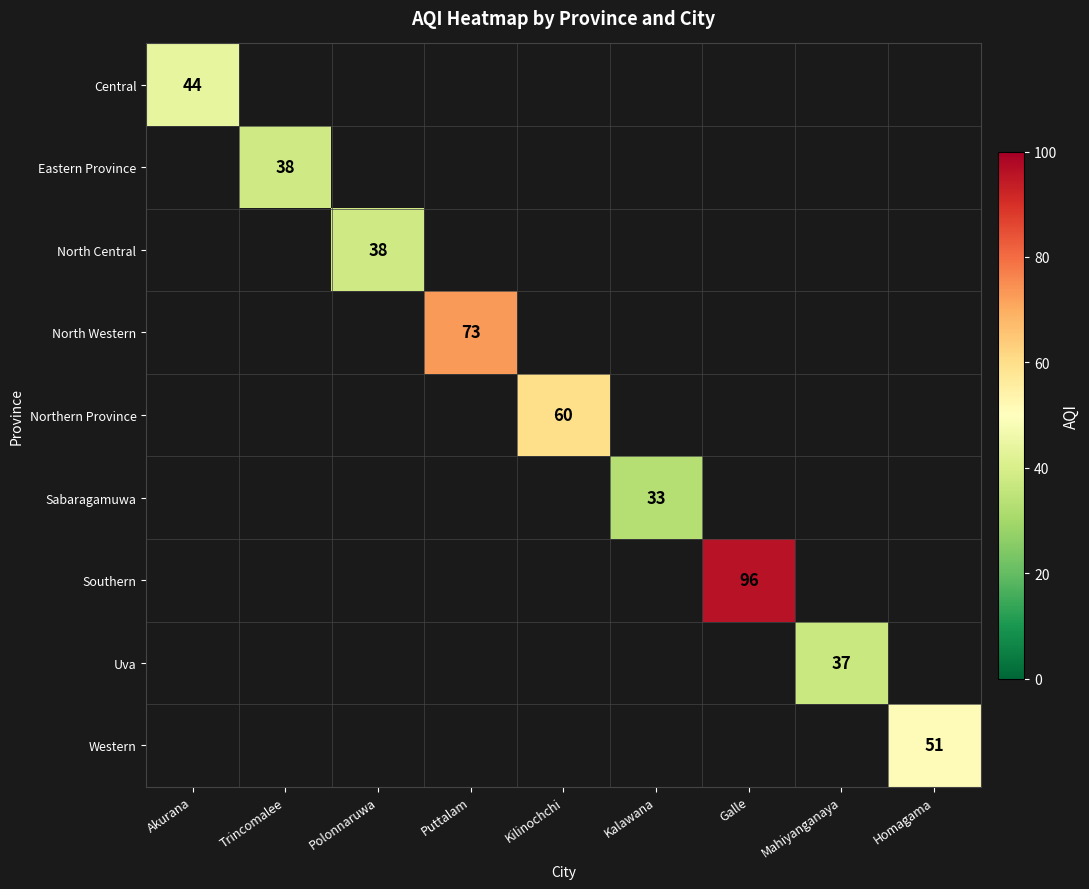

The Uva series shows 56 at Mahiyanganaya. True or false?

False